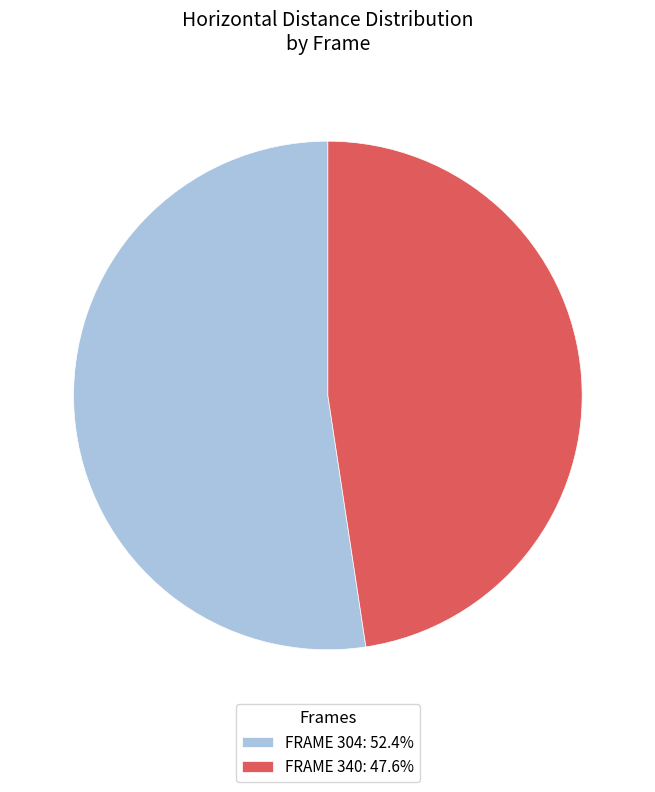

Is there any slice that represents more than half of the pie?

Yes